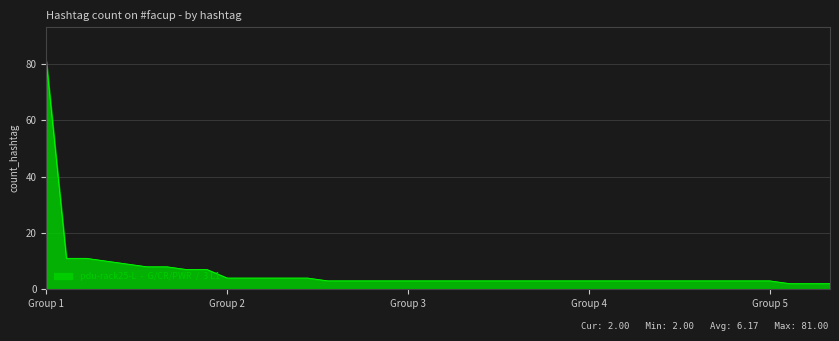

What is the greatest value displayed?

81